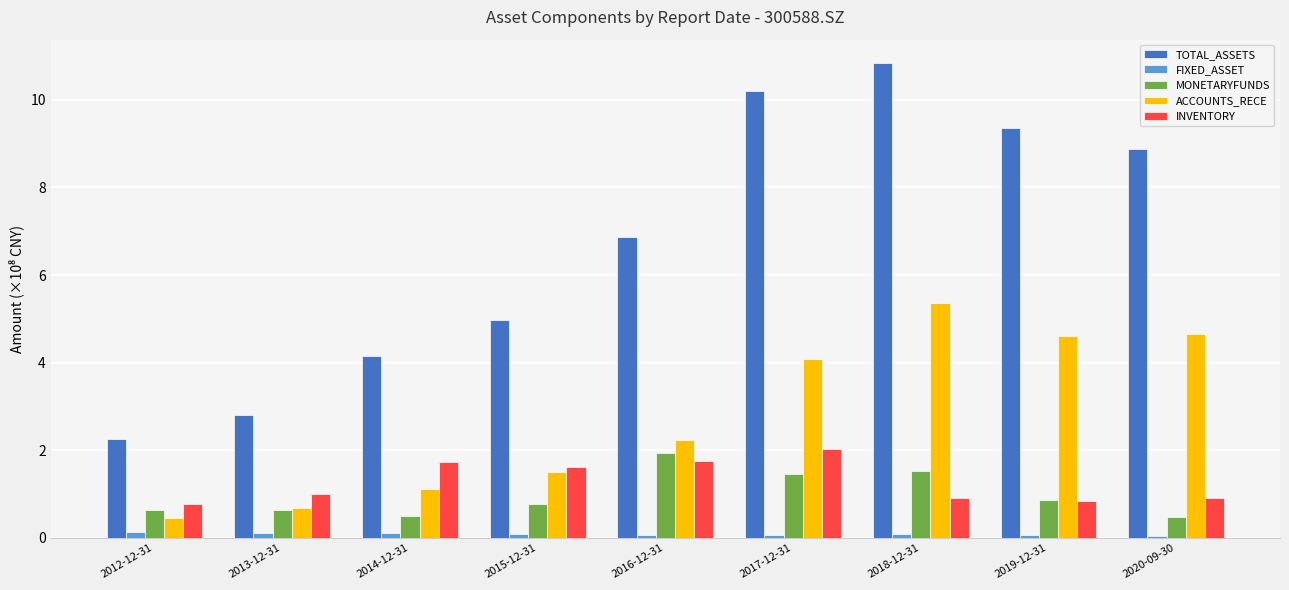

What is the label of the 5th bar from the right?

2016-12-31